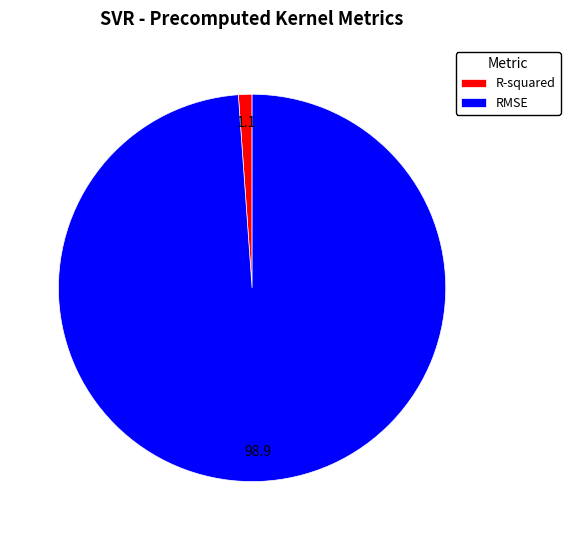

True or false: RMSE accounts for 90% of the total.

False